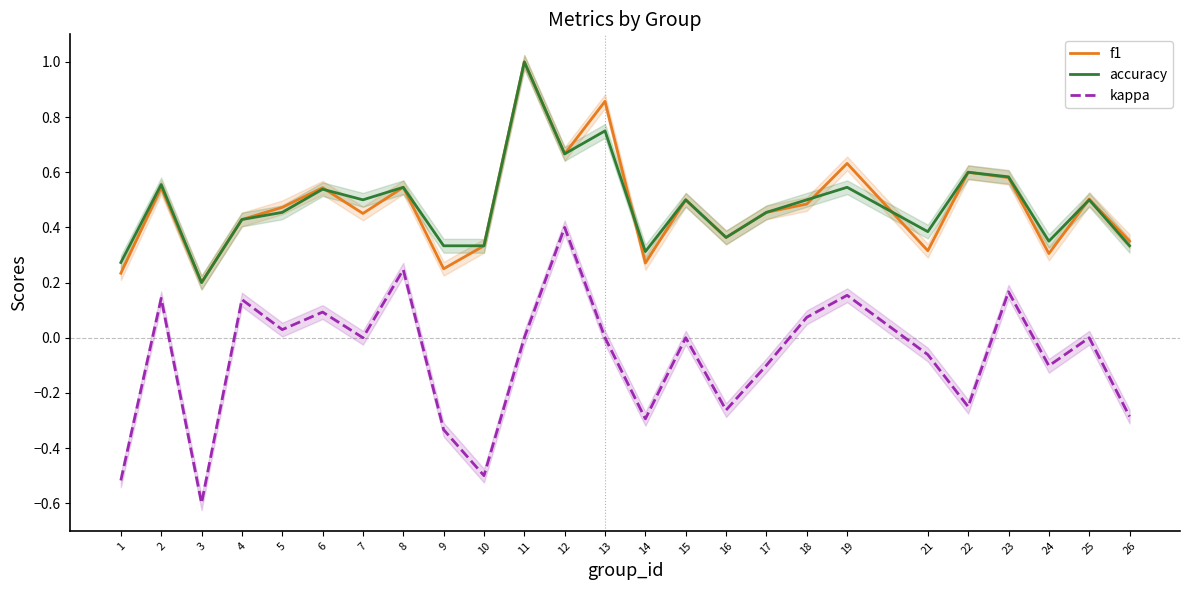

Which series changed the most between 5 and 18?

accuracy